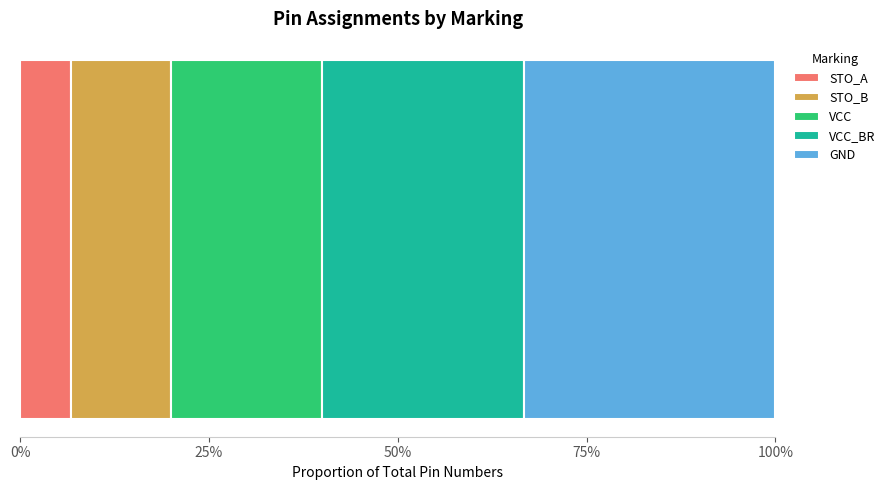

Reading left to right, what are all the values shown in this chart?

1	2	3	4	5